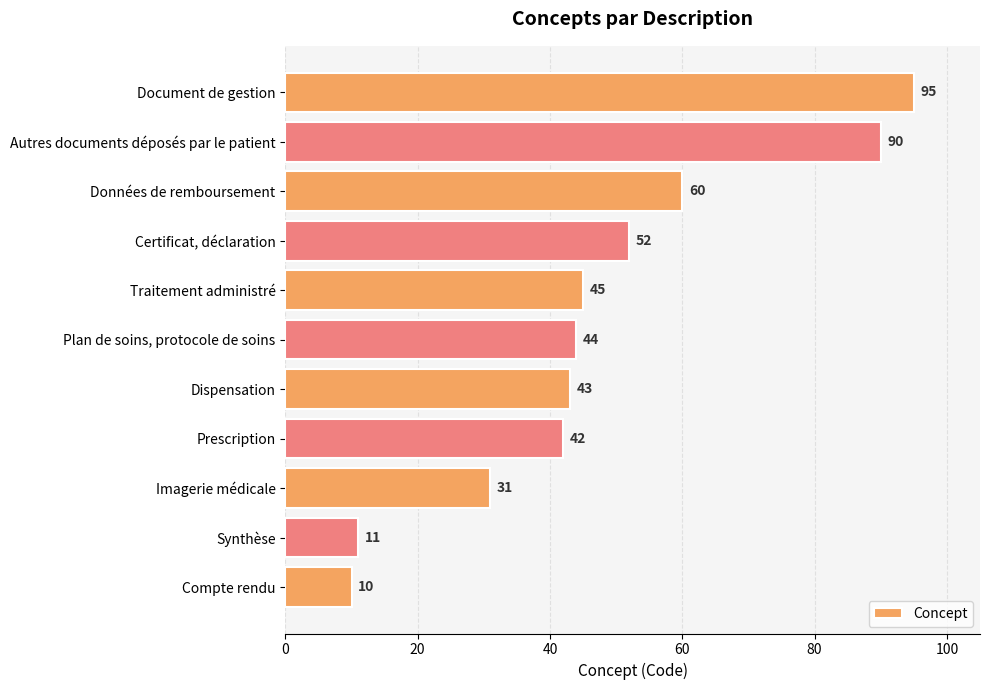

Reading bottom to top, extract all data points from this chart.

Compte rendu=10	Synthèse=11	Imagerie médicale=31	Prescription=42	Dispensation=43	Plan de soins, protocole de soins=44	Traitement administré=45	Certificat, déclaration=52	Données de remboursement=60	Autres documents déposés par le patient=90	Document de gestion=95